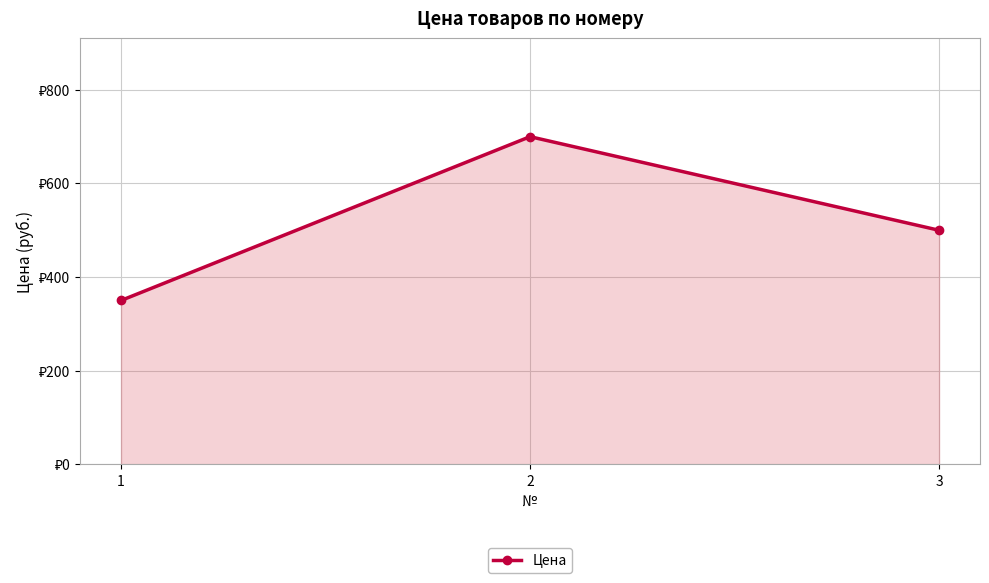

What is the difference between the maximum and minimum values?

350